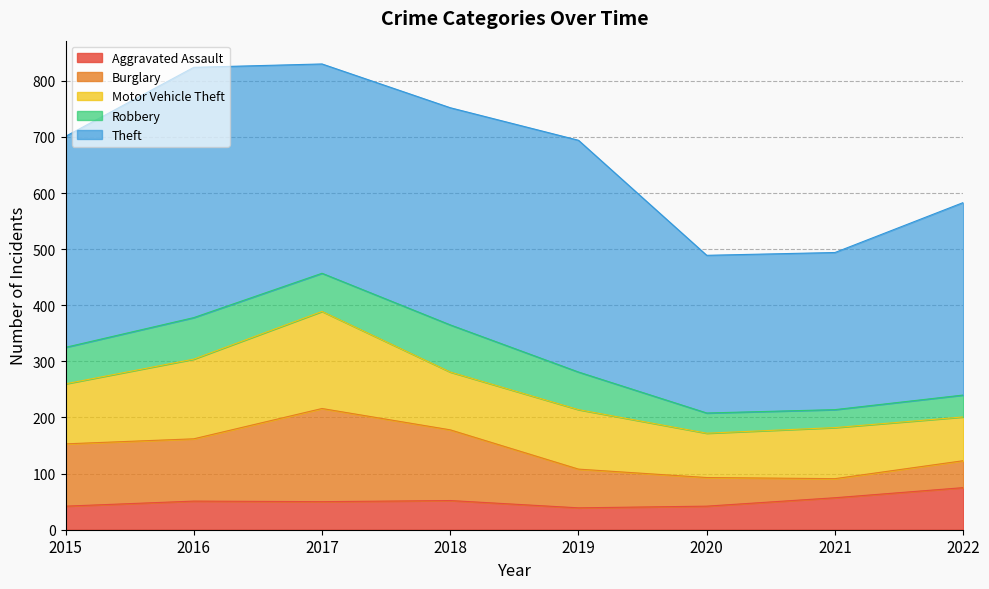

True or false: Burglary and Robbery cross at least once.

False